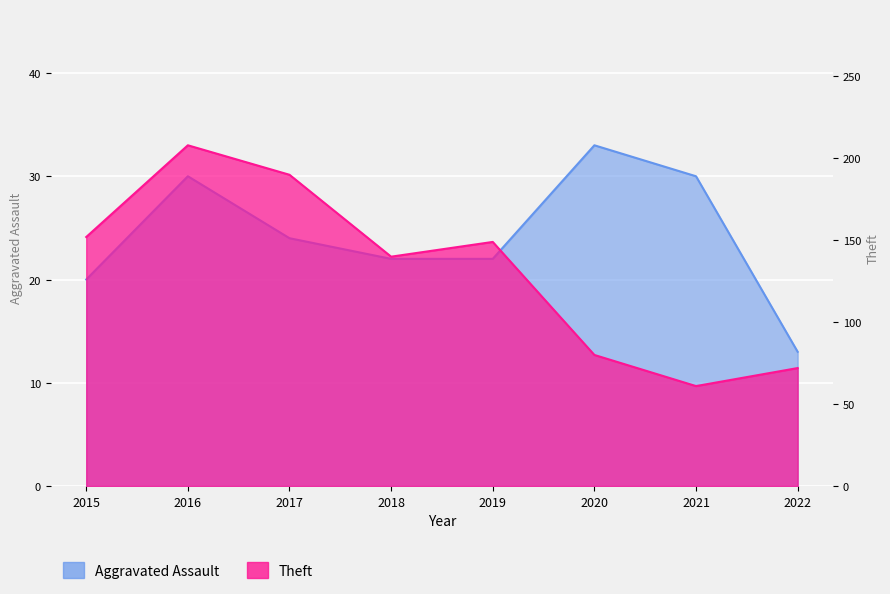

Rank the categories by Aggravated Assault value from lowest to highest.

2022, 2015, 2018, 2019, 2017, 2016, 2021, 2020